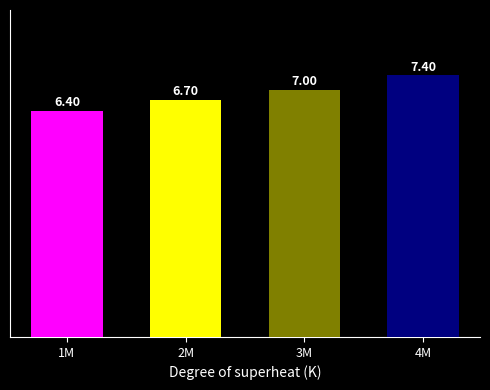

The chart shows a value of 6.7 at 2M. True or false?

True